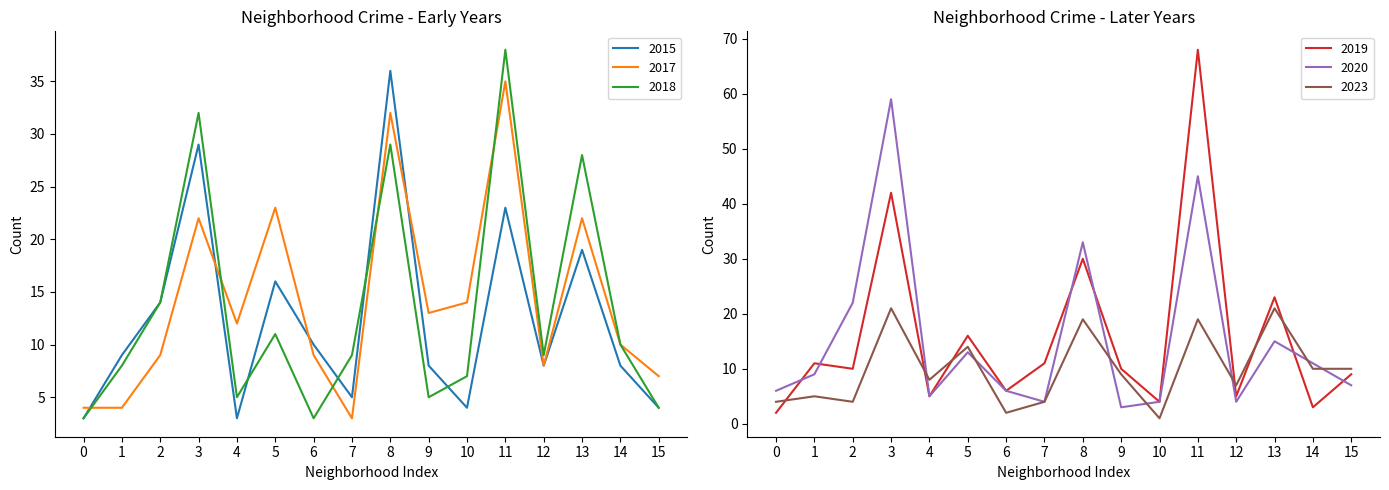

Where is the first local minimum for 2018?

4